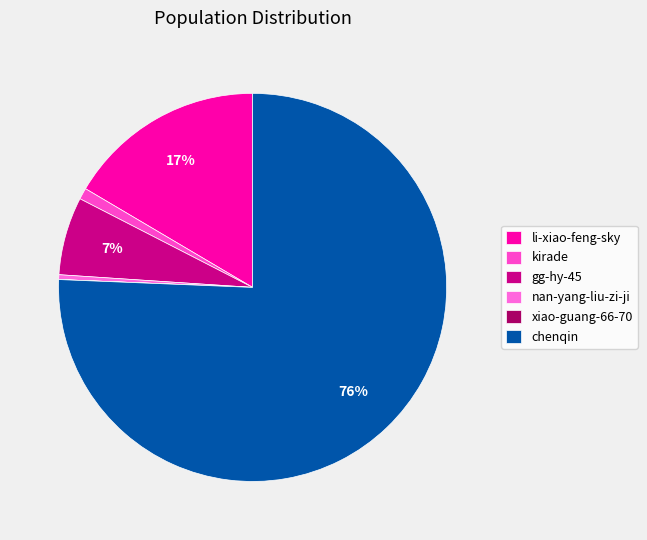

Is there any slice that represents more than half of the pie?

Yes